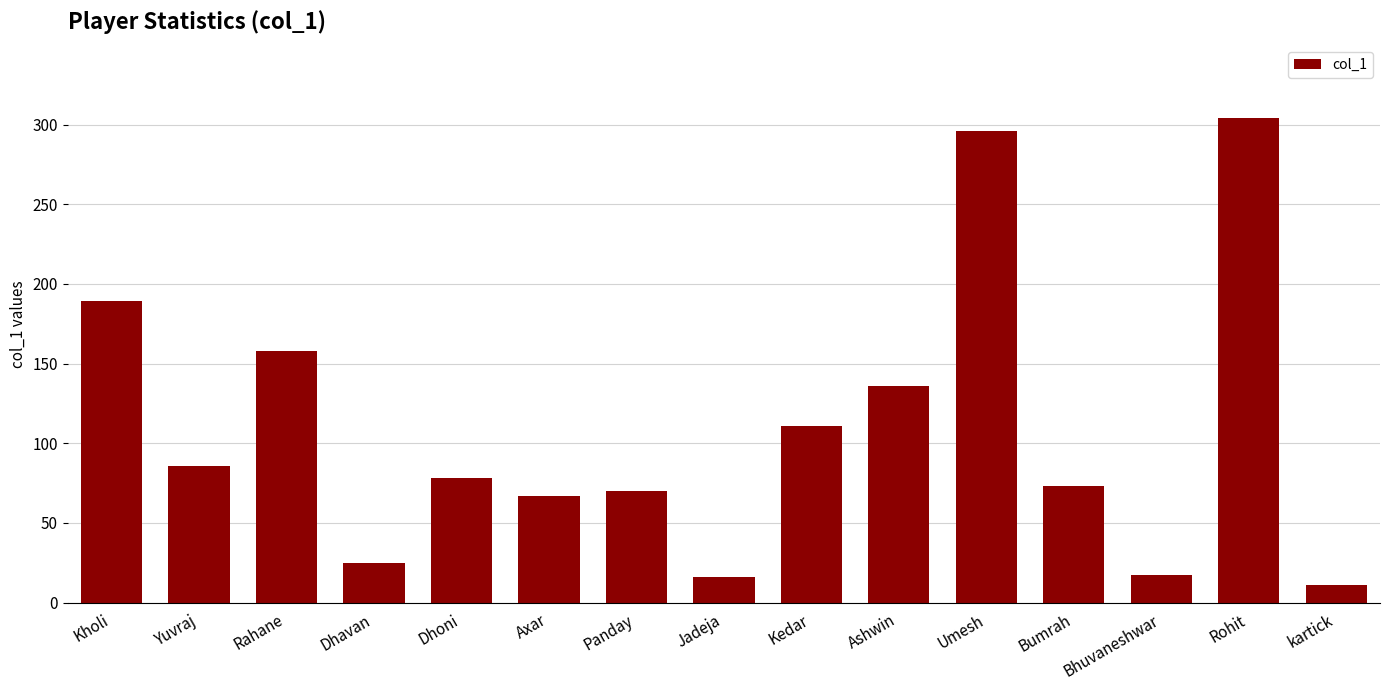

Does the chart contain any negative values?

No